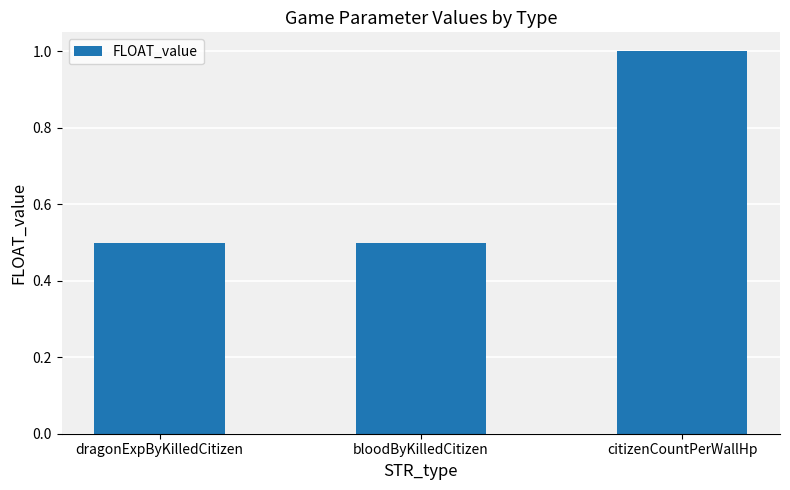

How many distinct data groups are displayed?

1